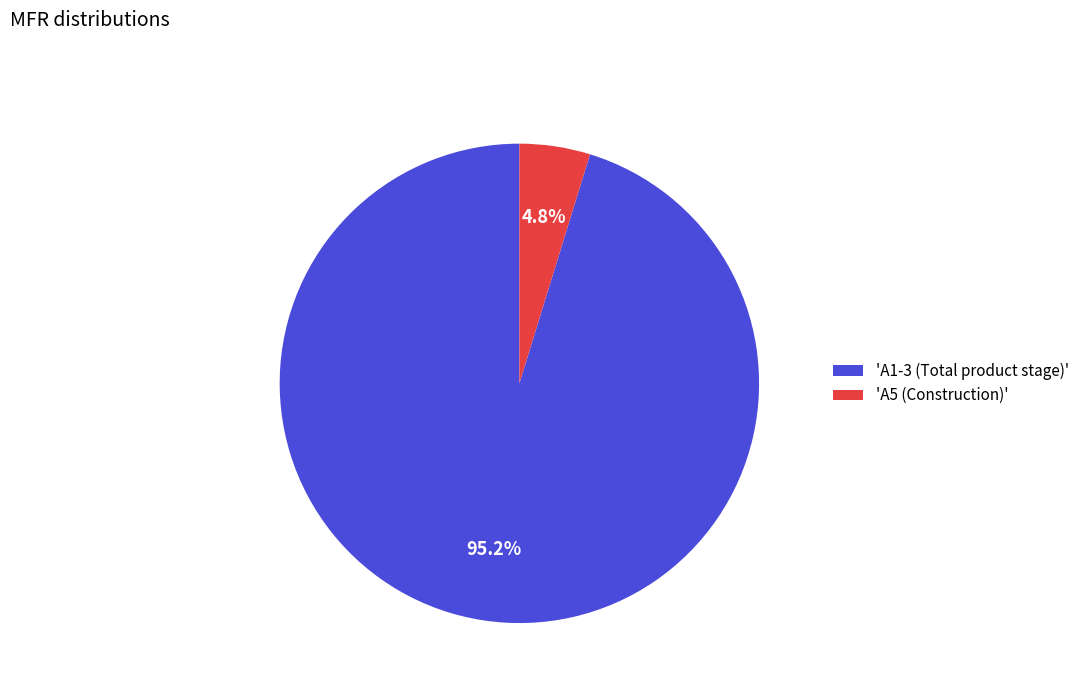

What portion of the pie excludes 'A5 (Construction)'?

95.2%